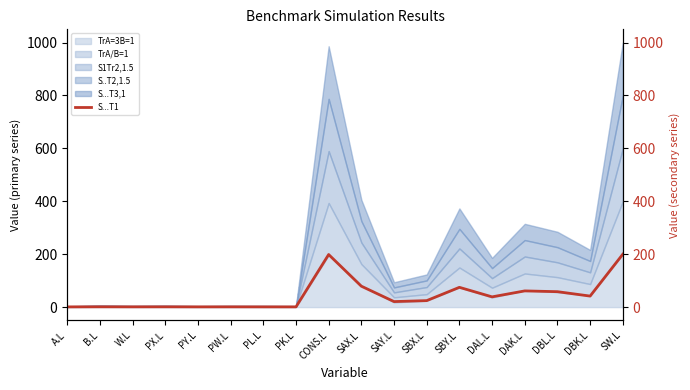

List the labels in order of value, largest first.

SW.L, CONS.L, SAX.L, SBY.L, DAK.L, DBL.L, DBK.L, DAL.L, SBX.L, SAY.L, B.L, PX.L, PW.L, W.L, PY.L, PL.L, PK.L, A.L